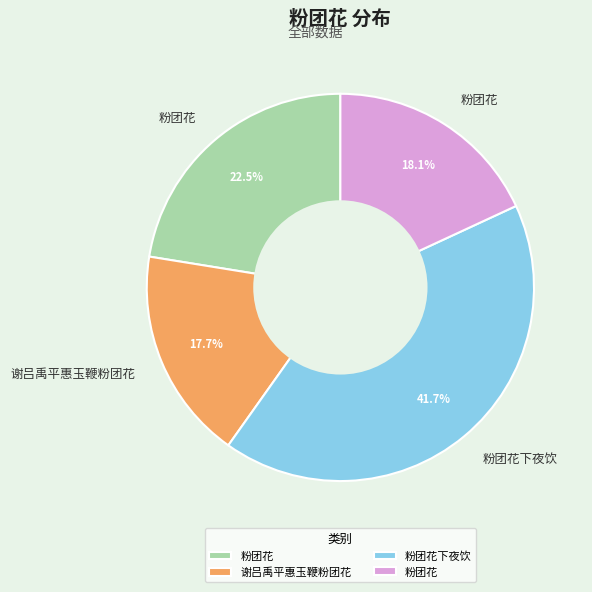

How many slices are in this pie chart?

4